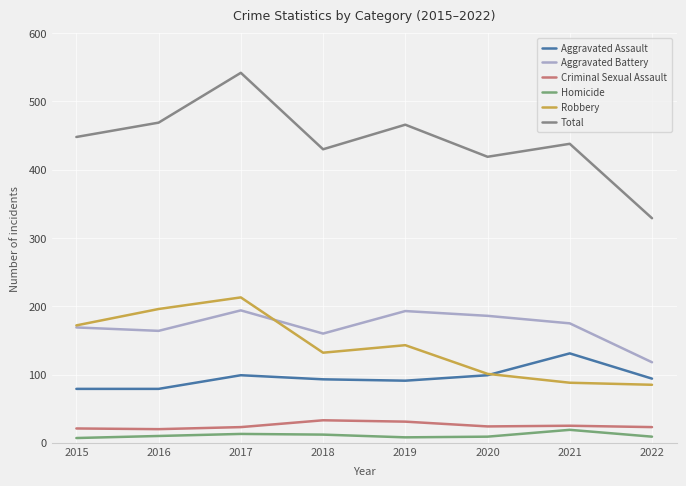

What is the sum of all Robbery values?

1130